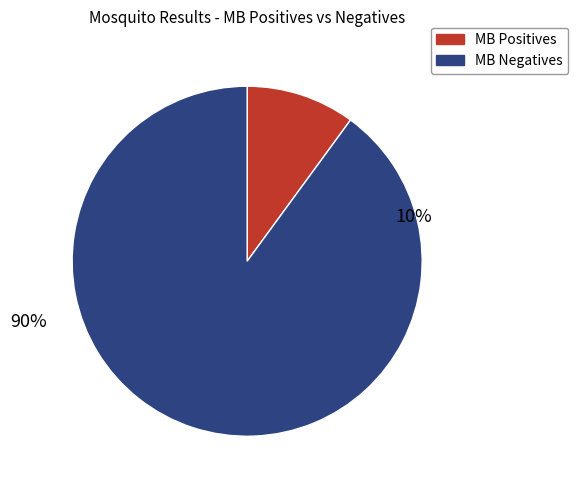

Rank the categories by value from lowest to highest.

MB Positives, MB Negatives